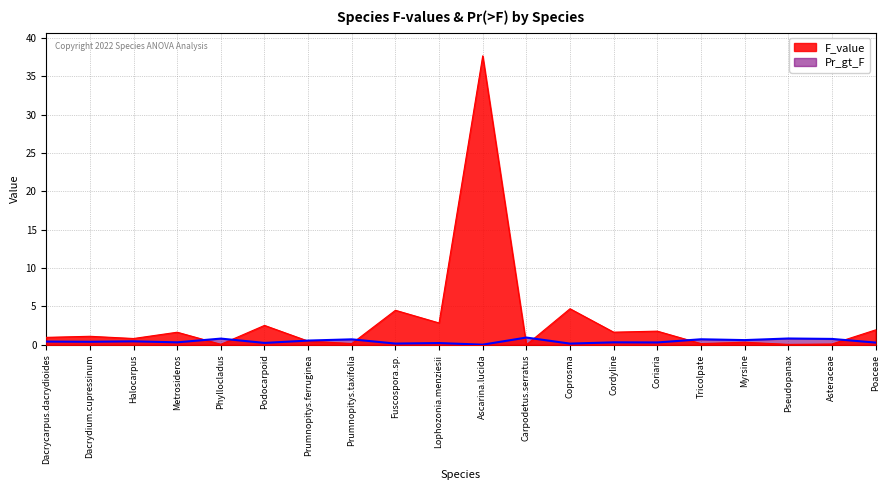

Is it true that F_value equals 0.2 at Prumnopitys.taxifolia?

False